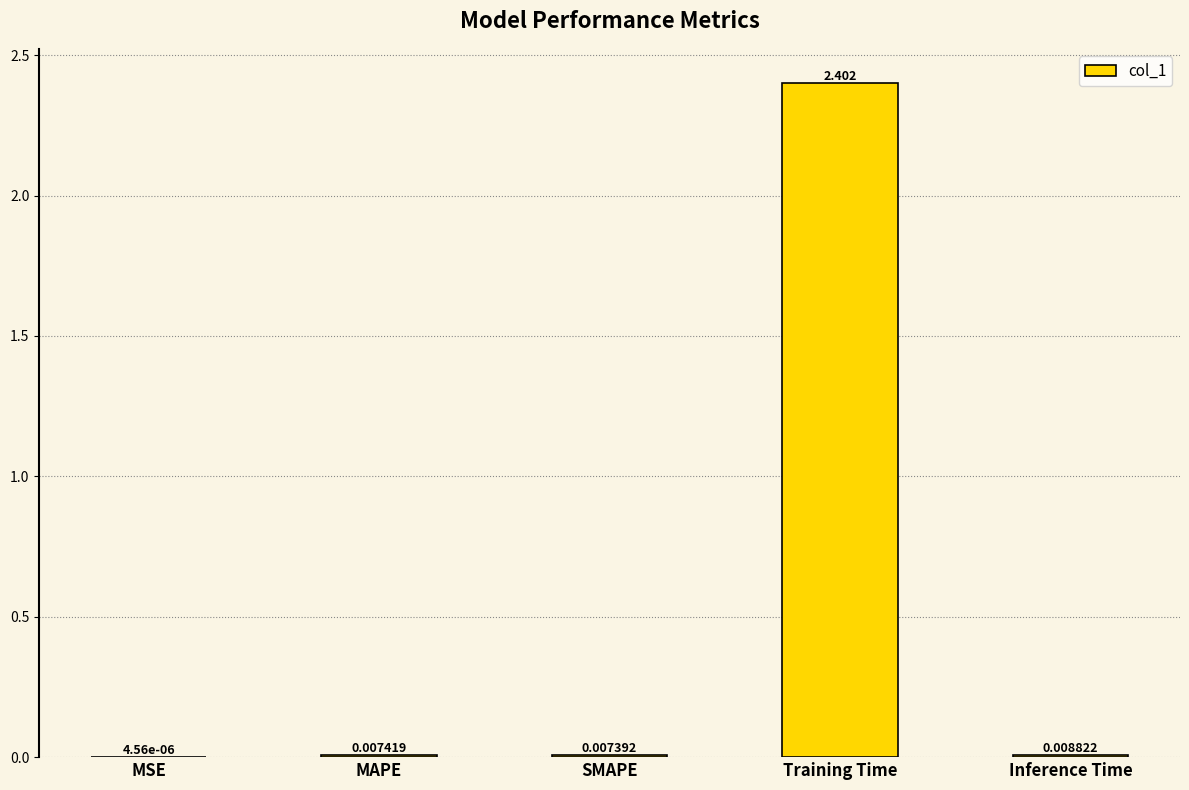

Which has a higher value, MSE or Training Time?

Training Time